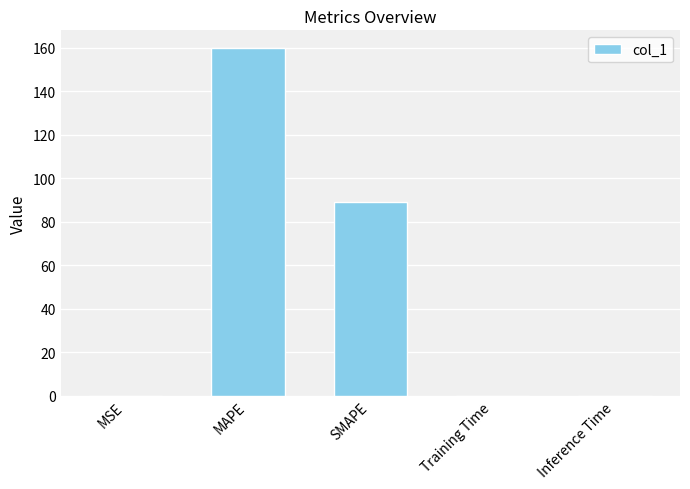

How many categories are shown in the chart?

5